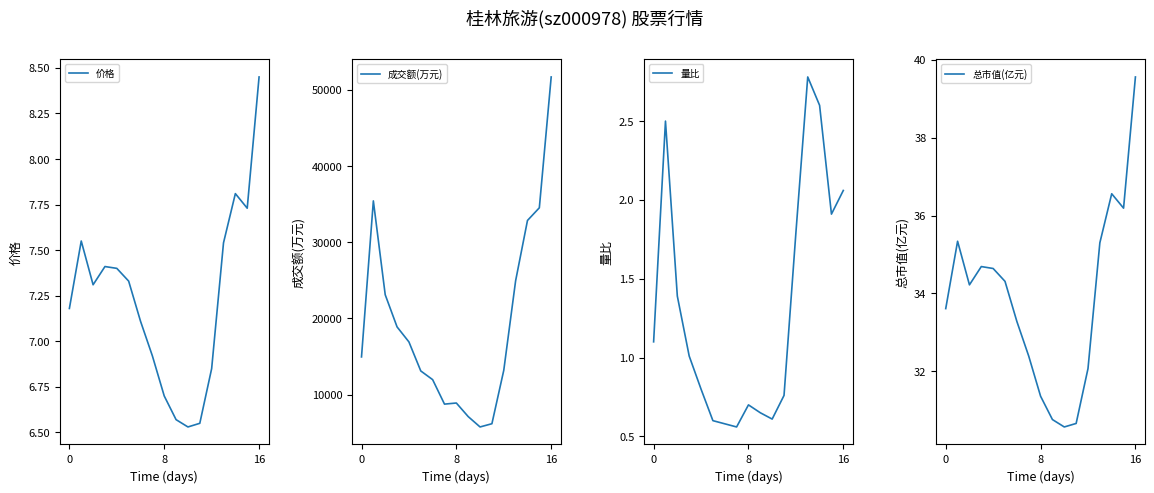

The 成交额(万元) series shows 24938.0 at 13. True or false?

True